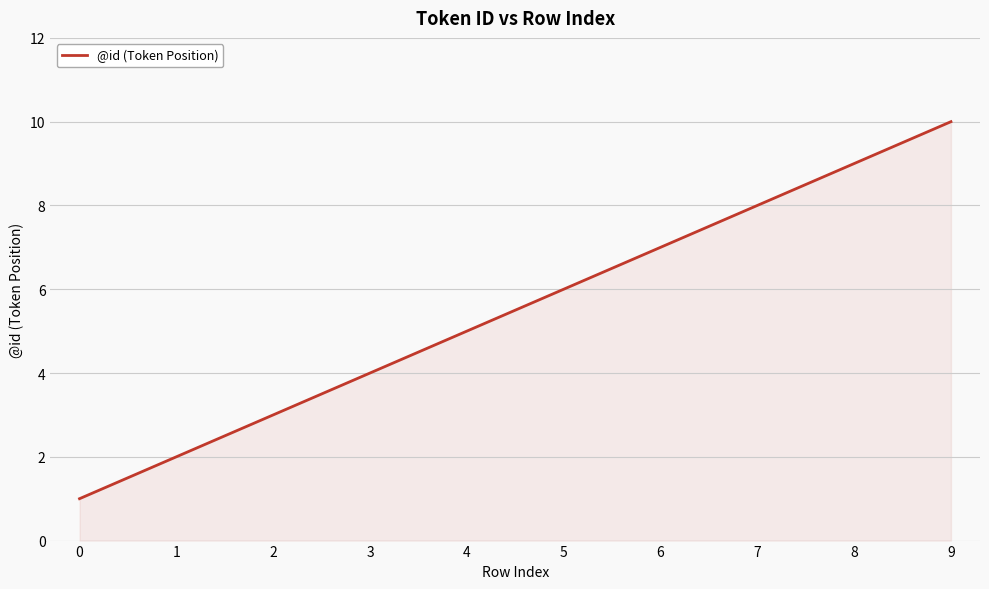

Reading left to right, list all the values displayed in this chart.

0=1	1=2	2=3	3=4	4=5	5=6	6=7	7=8	8=9	9=10